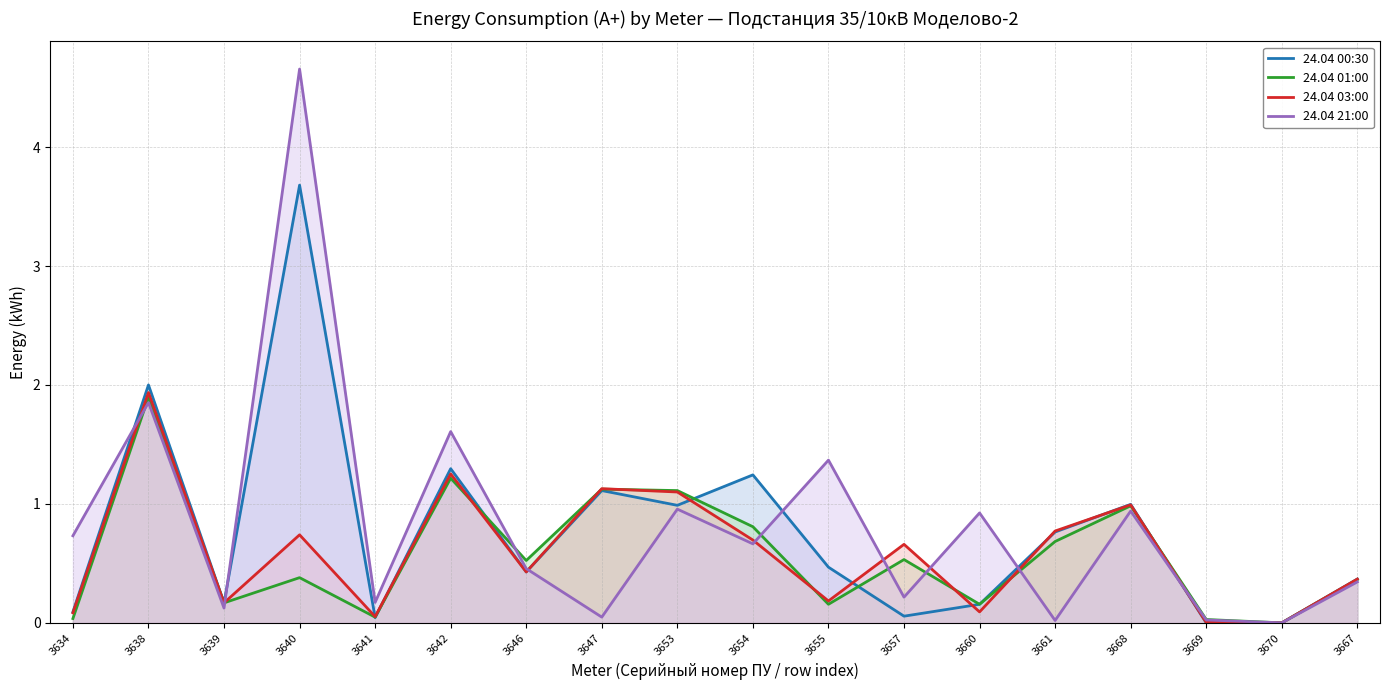

Where is the first local minimum for 24.04 21:00?

3639